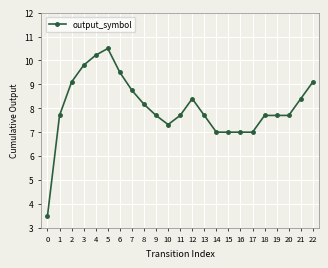

Which has a higher value, 17 or 4?

4